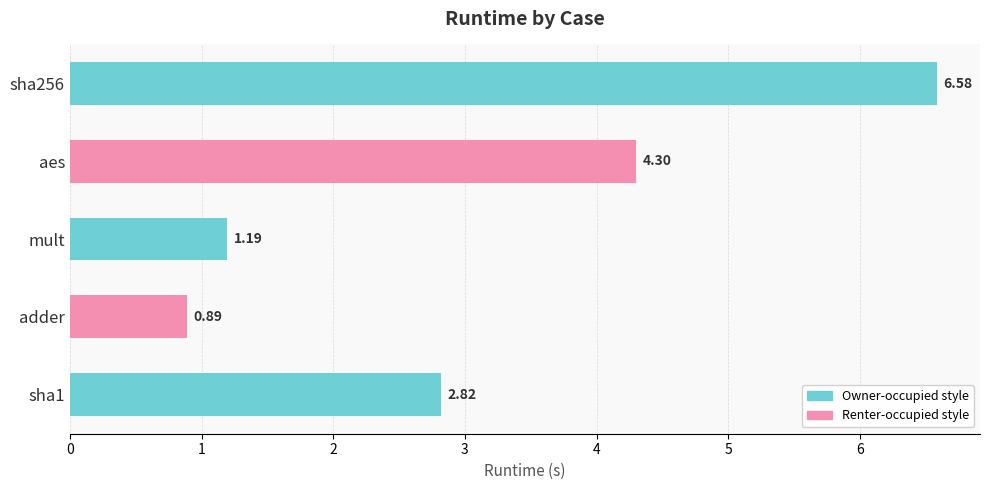

Which label corresponds to the smallest value in the chart?

adder